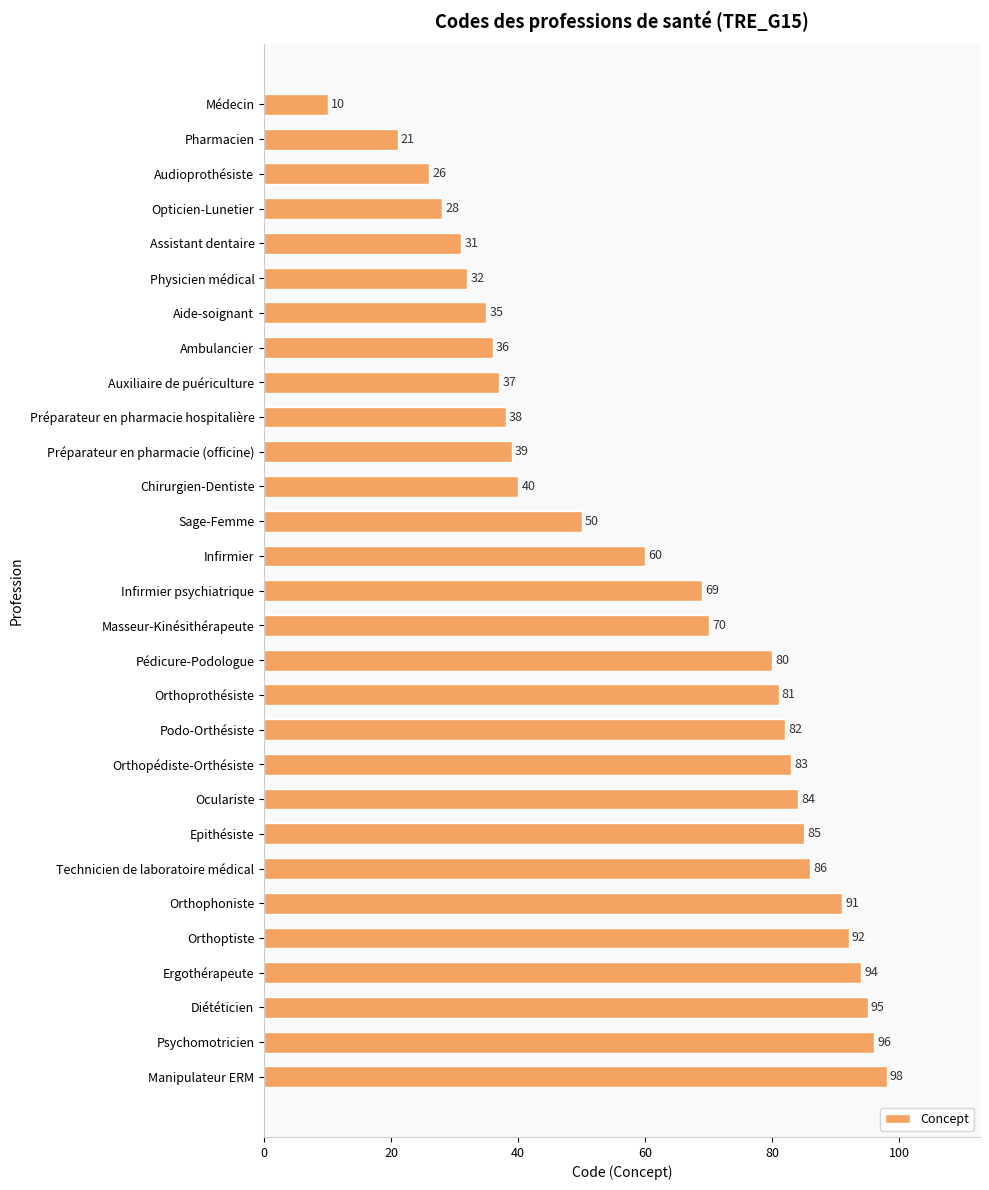

How many data points are less than 69?

14